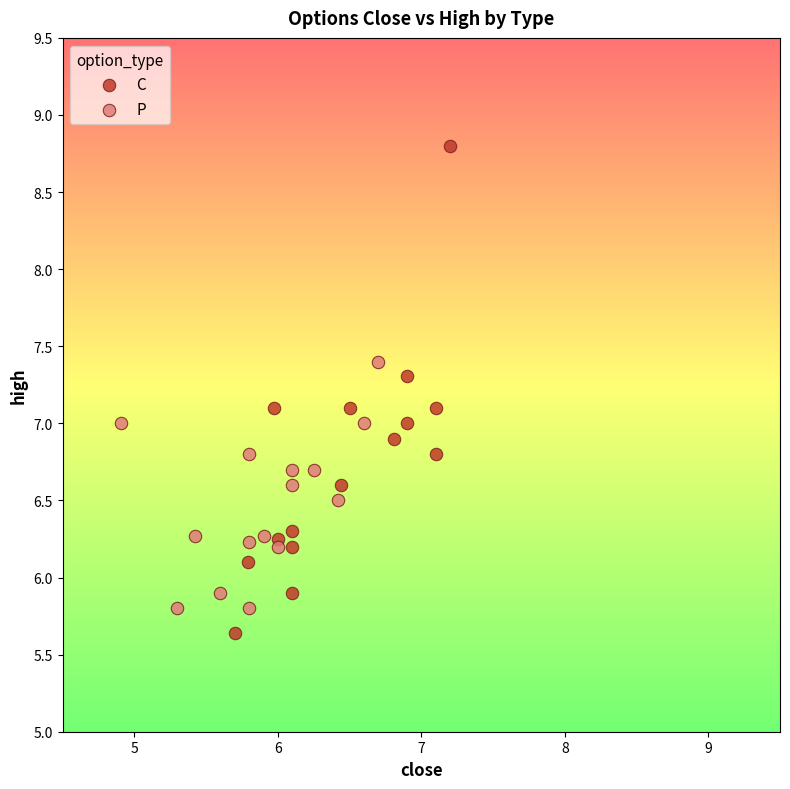

Which series has the widest spread of Y values?

C